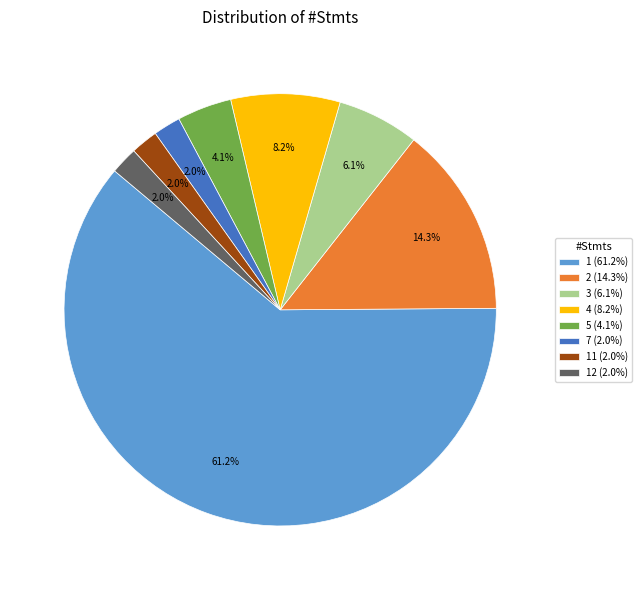

How many slices are in this pie chart?

8